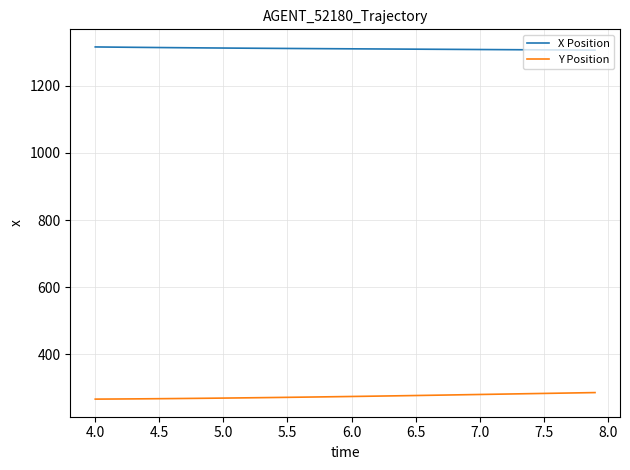

What is the difference between the maximum and minimum values in the Y Position series?

19.5